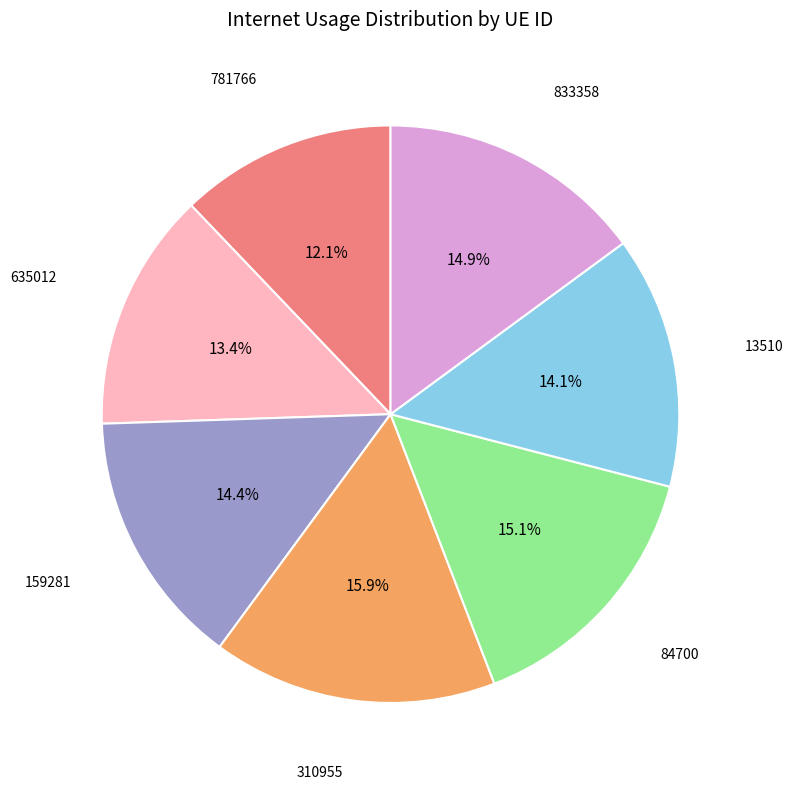

Combined, do 84700 and 833358 account for over 50%?

No